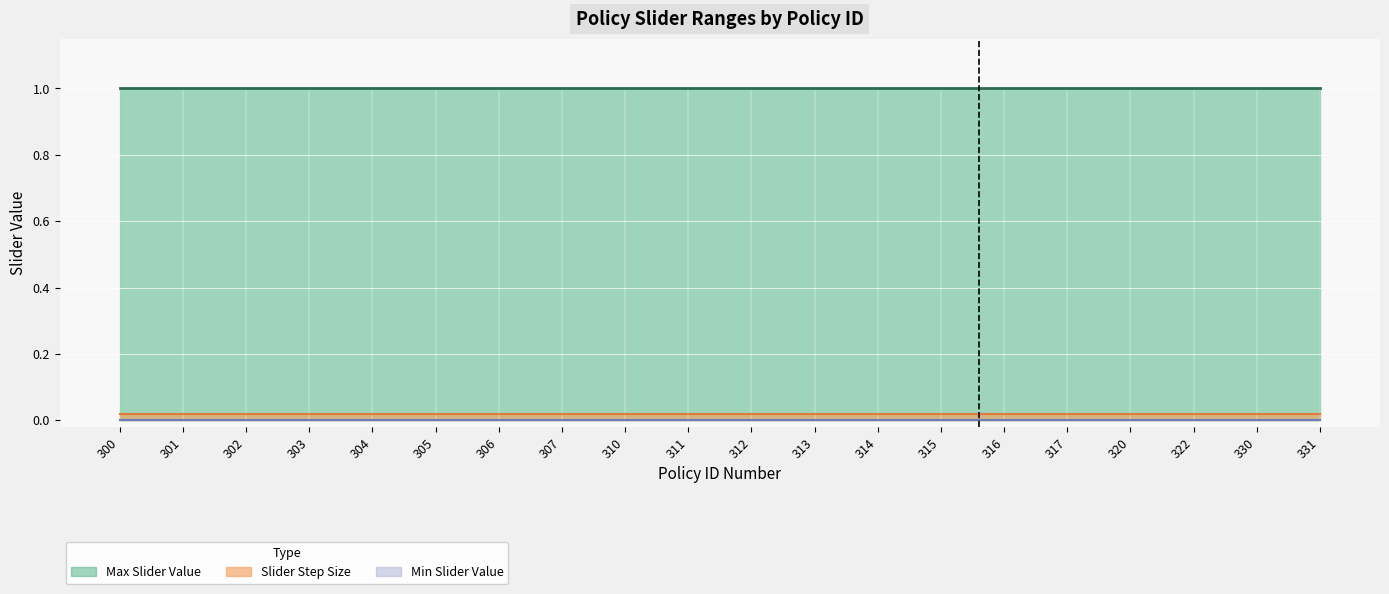

What is the maximum value shown in the chart?

1.0